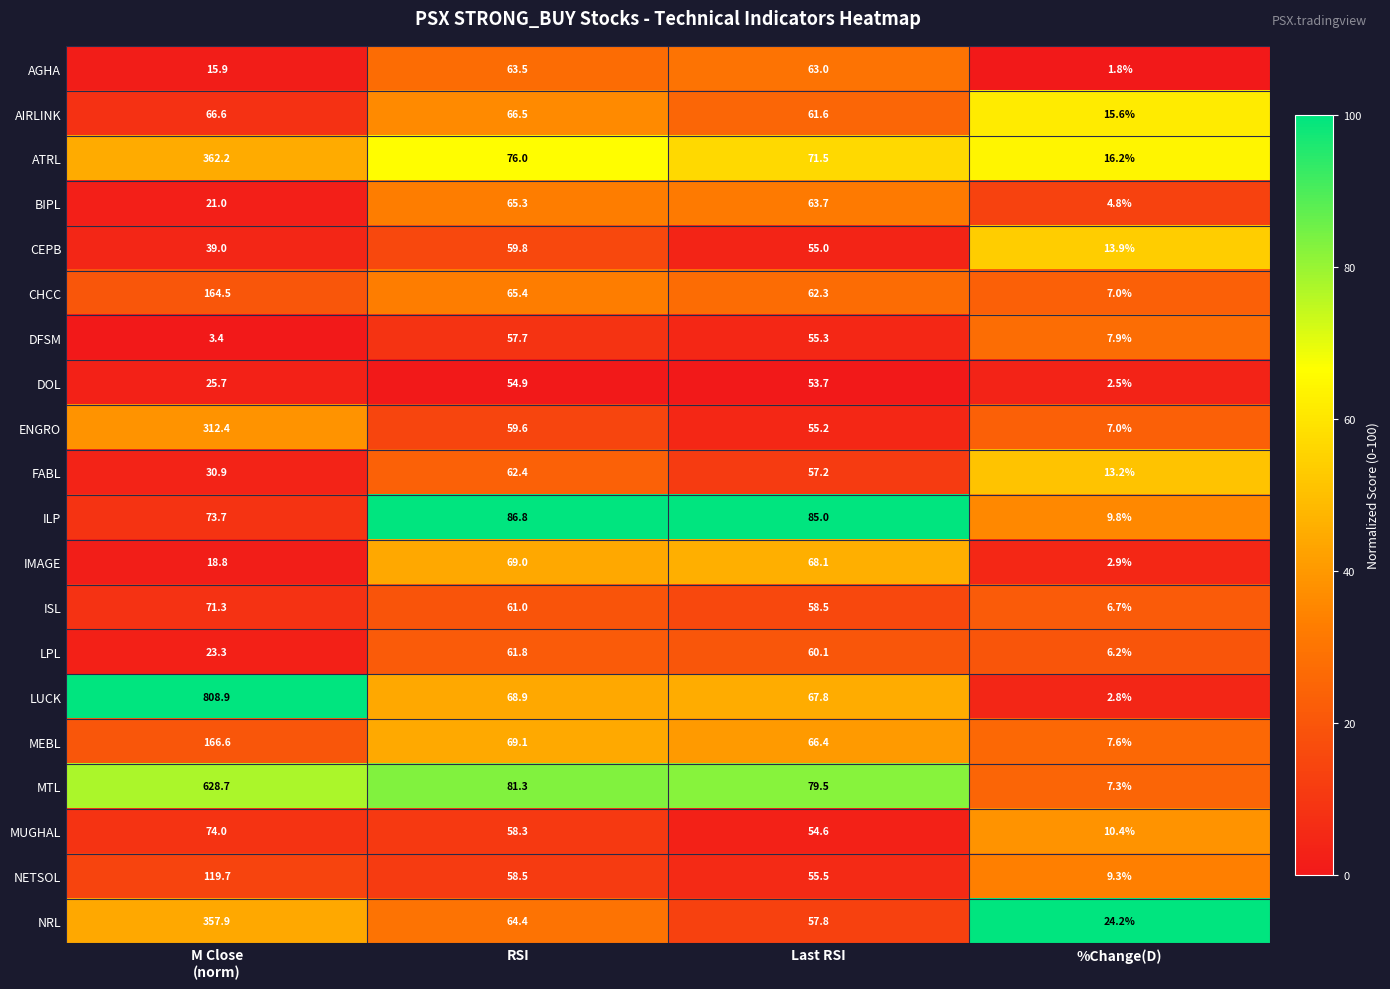

Which series changed the most between M Close
(norm) and RSI?

LUCK